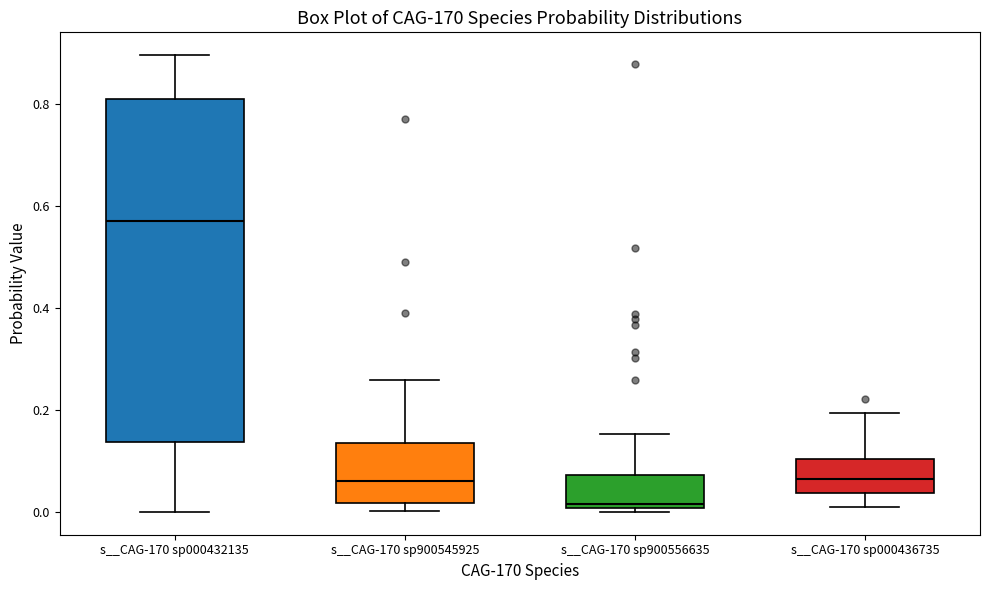

Which box is the tallest, from its lower edge to its upper edge?

s__CAG-170 sp000432135